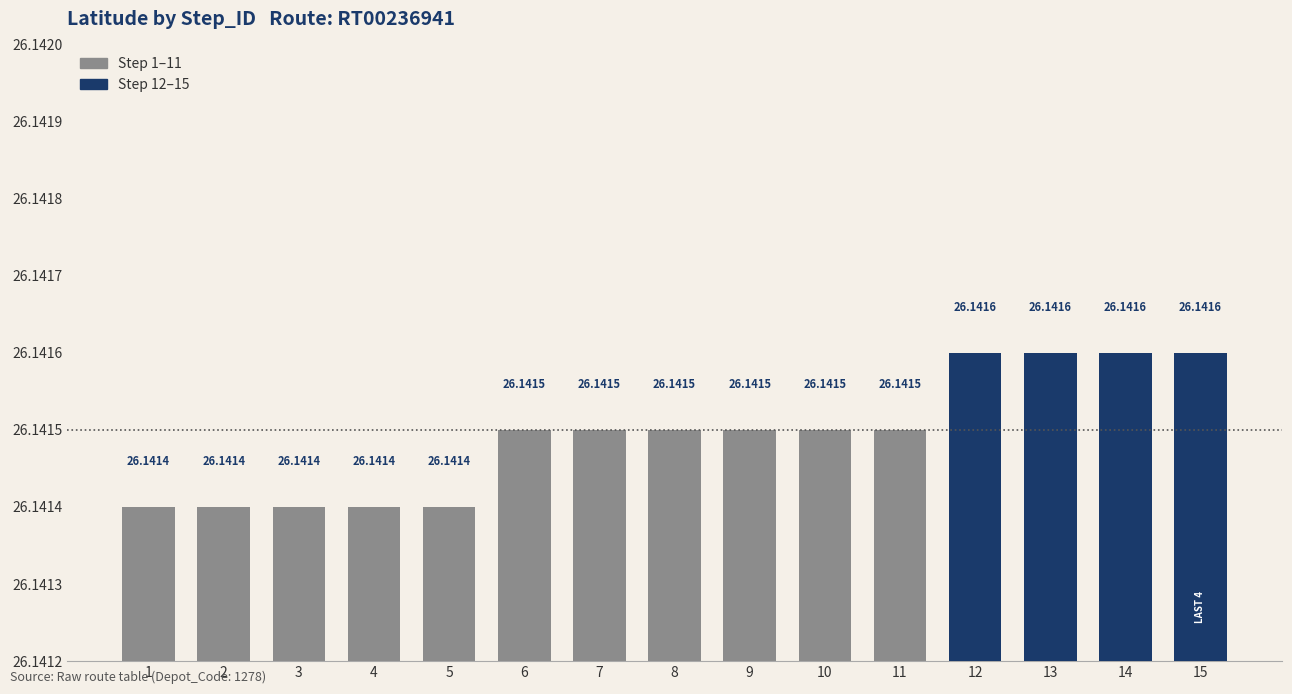

What is the value of the 4th bar from the left?

26.1